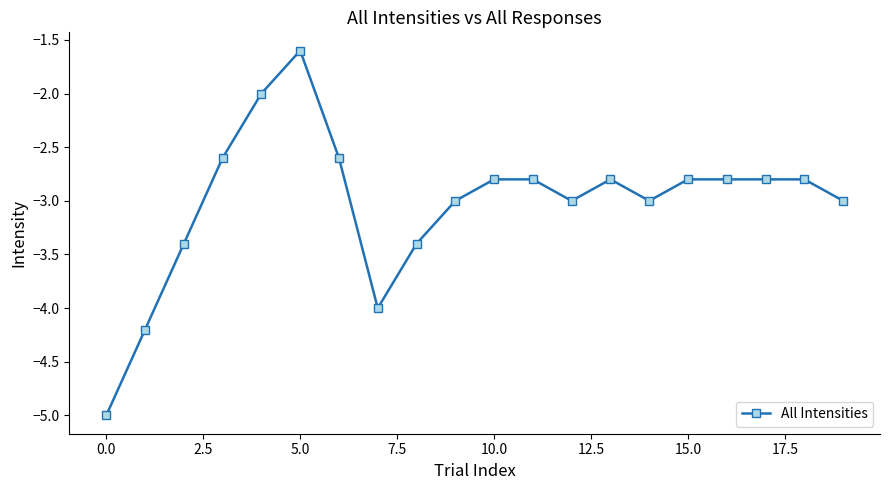

What is the greatest value displayed?

-1.6